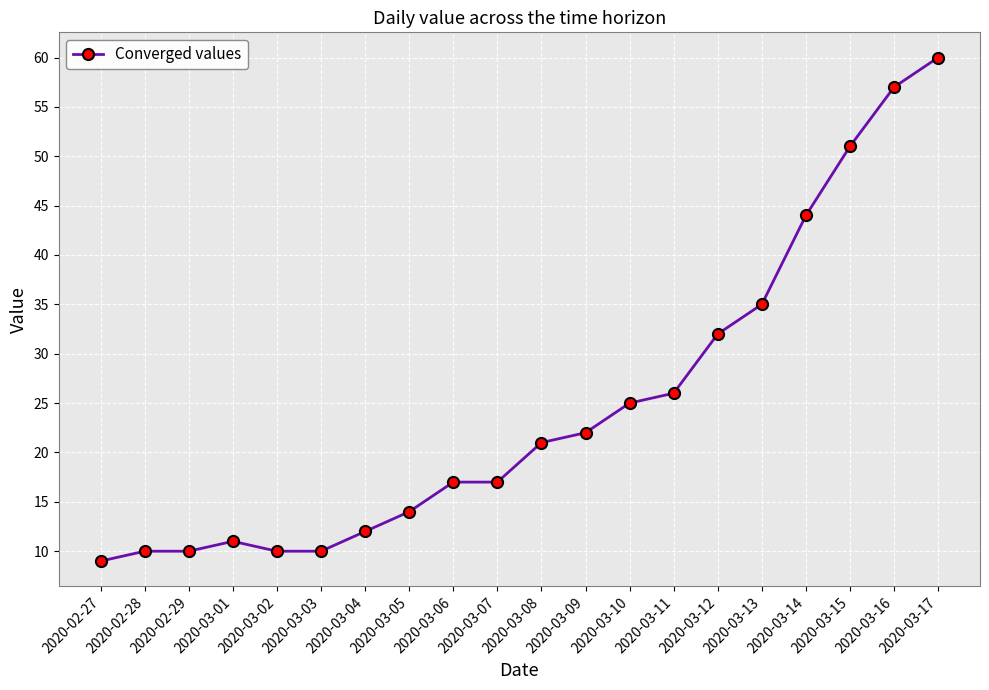

Reading left to right, list all the values displayed in this chart.

9	10	10	11	10	10	12	14	17	17	21	22	25	26	32	35	44	51	57	60